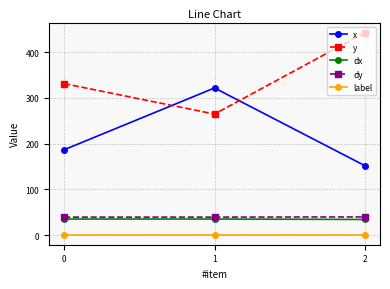

At which category does the chart reach its peak across all series?

2